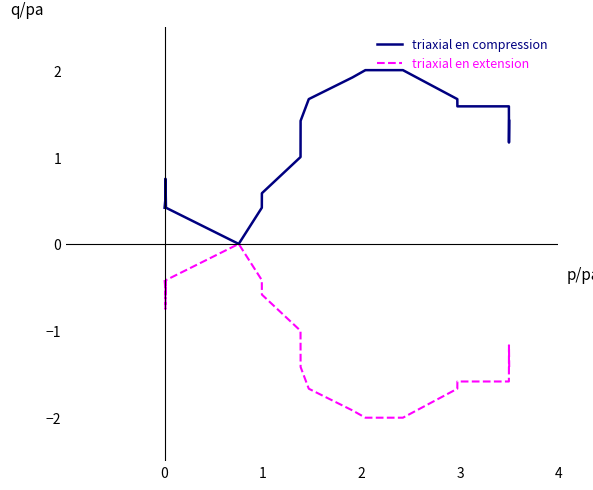

What is the sum of all triaxial en extension values?

-24.9